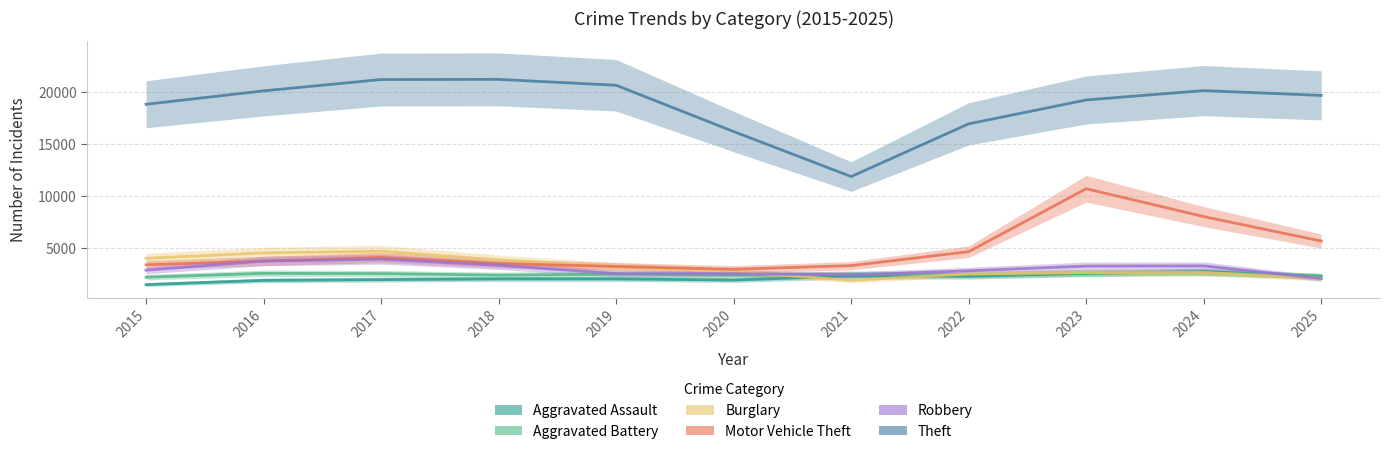

At 2015, list the series in order from largest to smallest.

Theft, Burglary, Motor Vehicle Theft, Robbery, Aggravated Battery, Aggravated Assault